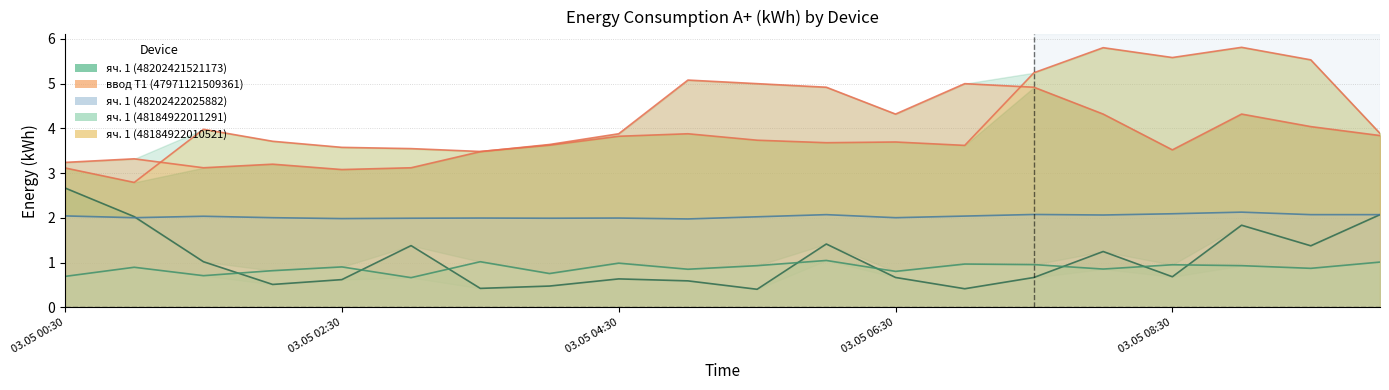

Rank the series by their maximum value, from lowest to highest.

яч. 1 (48184922011291), яч. 1 (48202422025882), яч. 1 (48202421521173), ввод Т1 (47971121509361), яч. 1 (48184922010521)